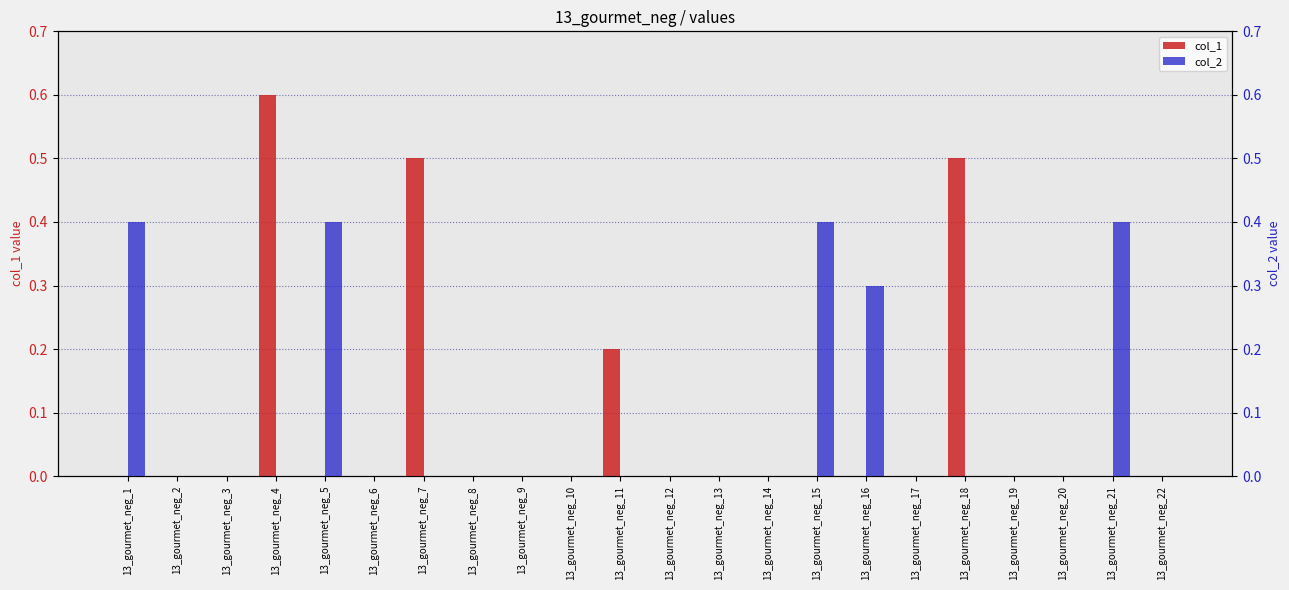

How many bars are there in each group?

2